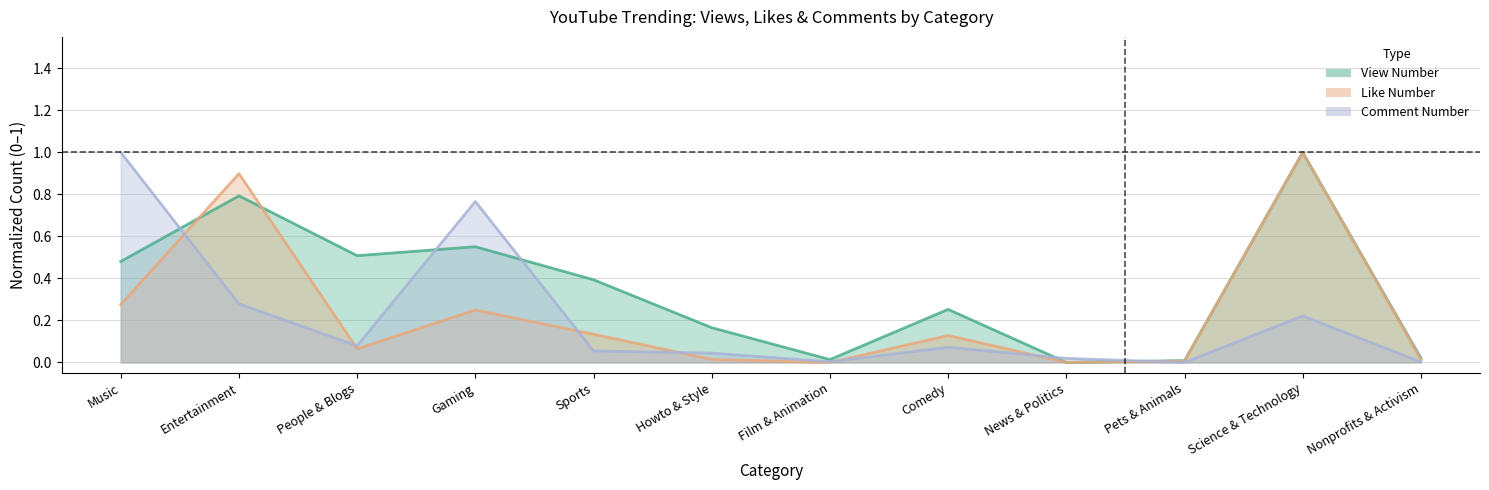

What is the label of the 9th point from the right?

Gaming